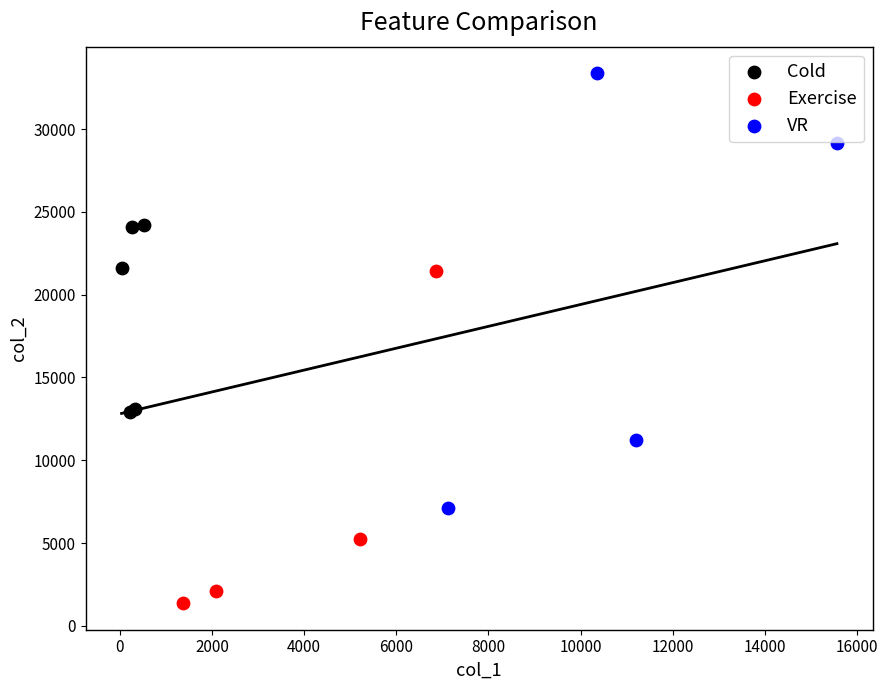

Which series has the widest spread of Y values?

VR